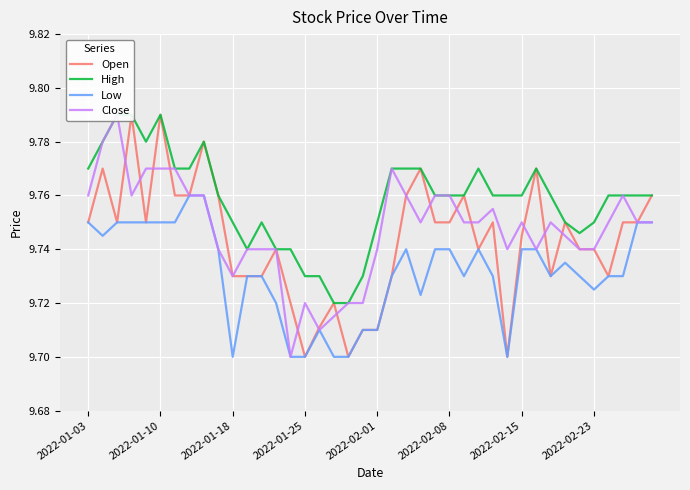

True or false: Low has a value of 15.2 at 2022-01-03.

False